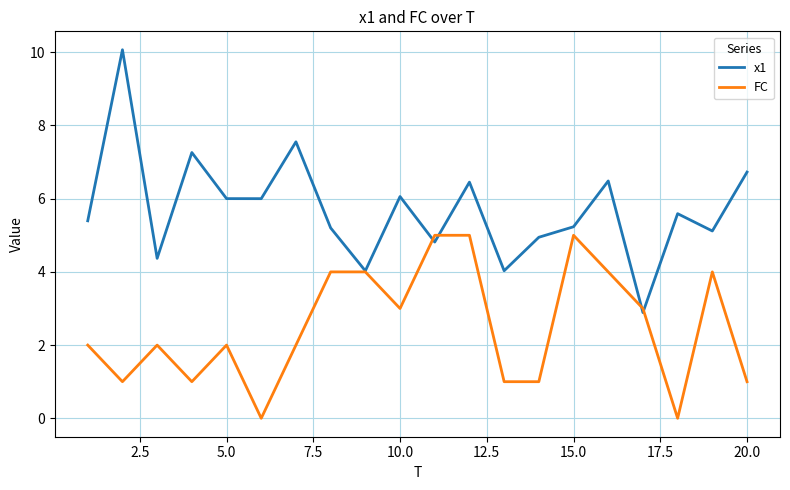

List the series in order of their peak value, highest first.

x1, FC